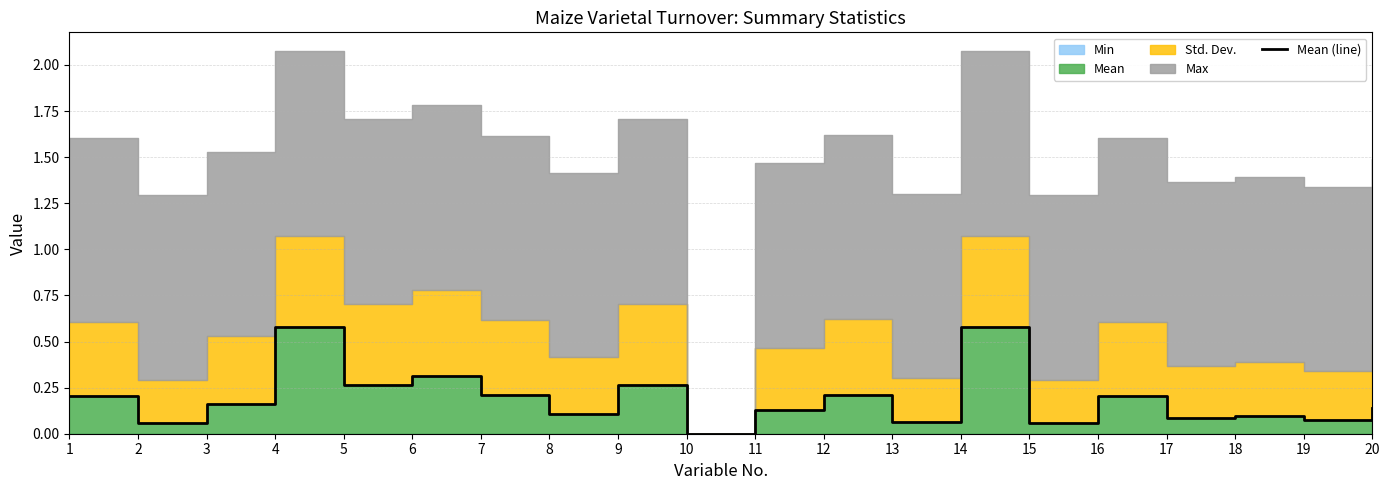

Is it true that the value at 2 is 0.1?

True